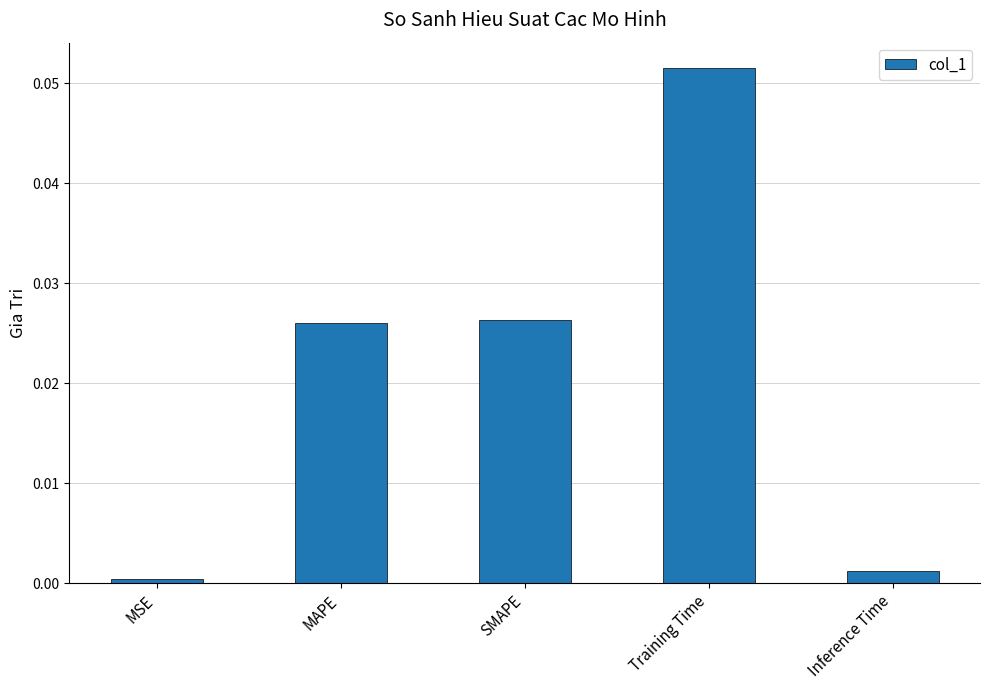

Which category has the lowest value across all series?

MSE